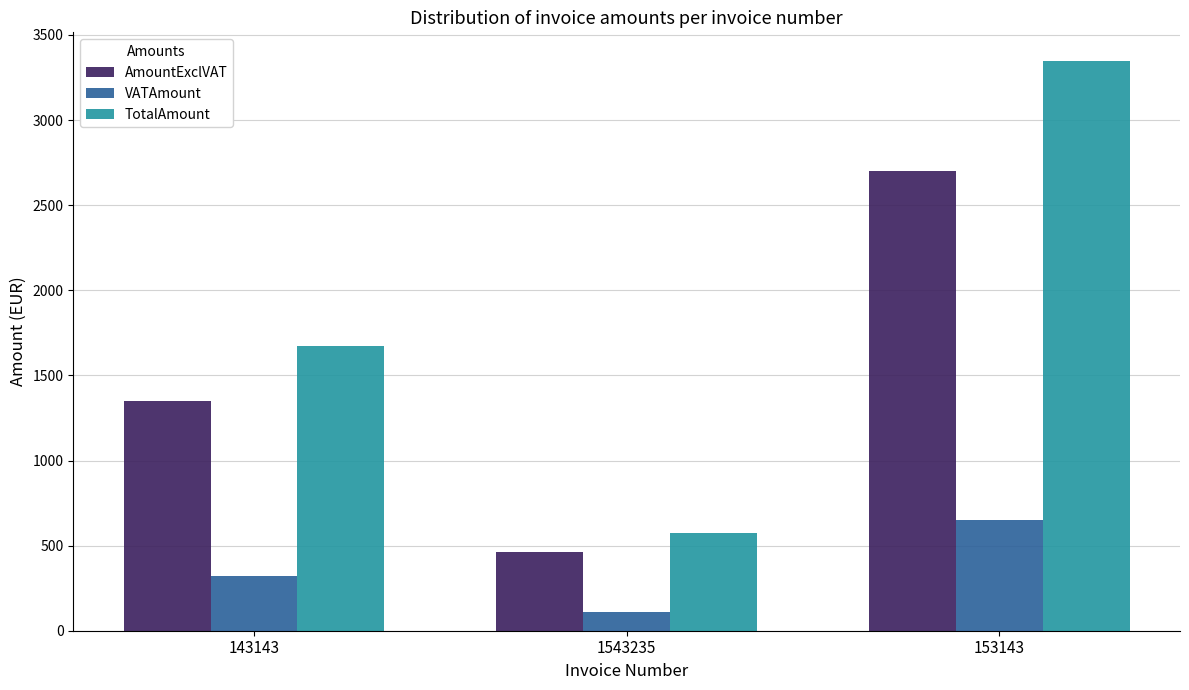

What is the difference between the VATAmount values at 1543235 and 143143?

212.4